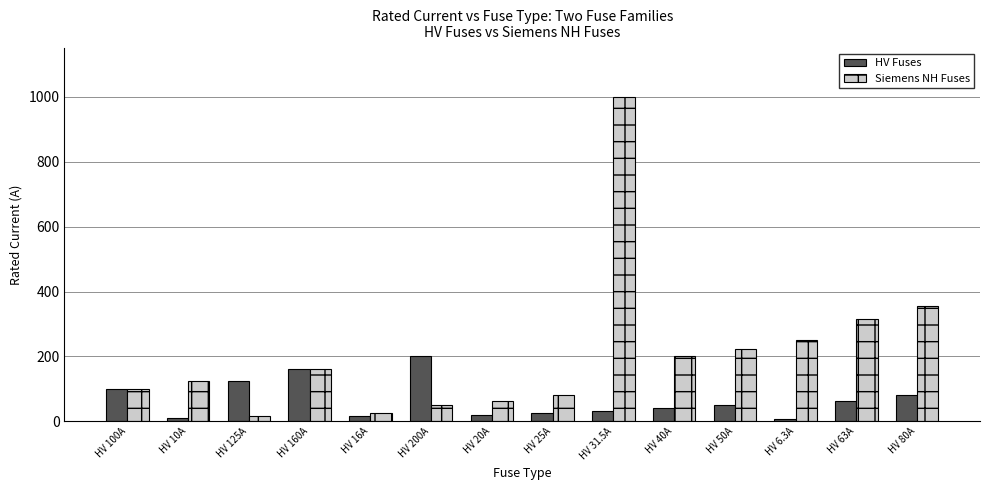

What is the sum of the HV Fuses values at HV 80A and HV 100A?

180.0